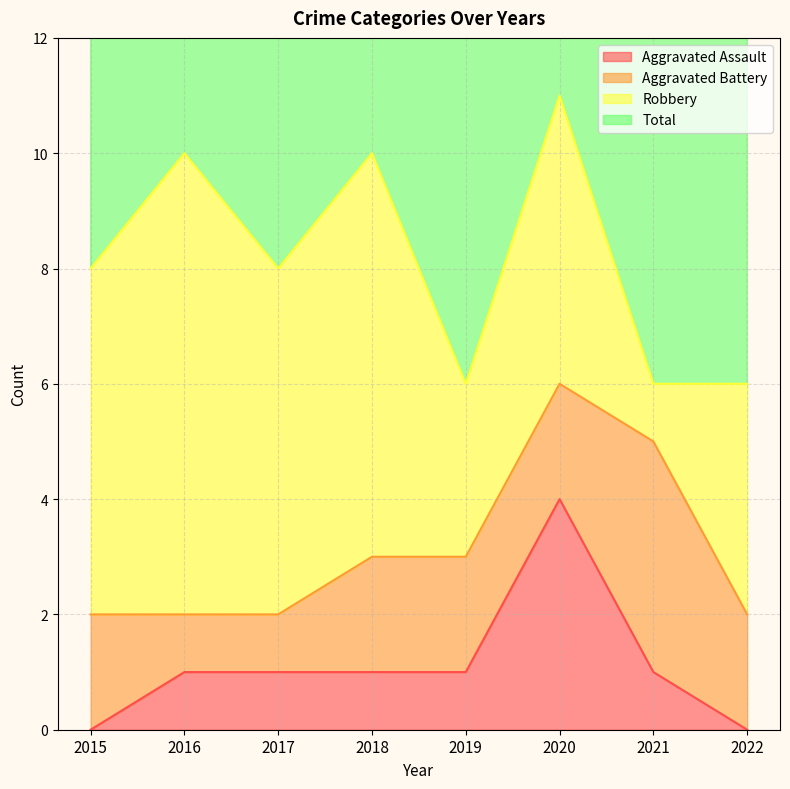

Which category has the highest value in the Aggravated Assault series?

2020